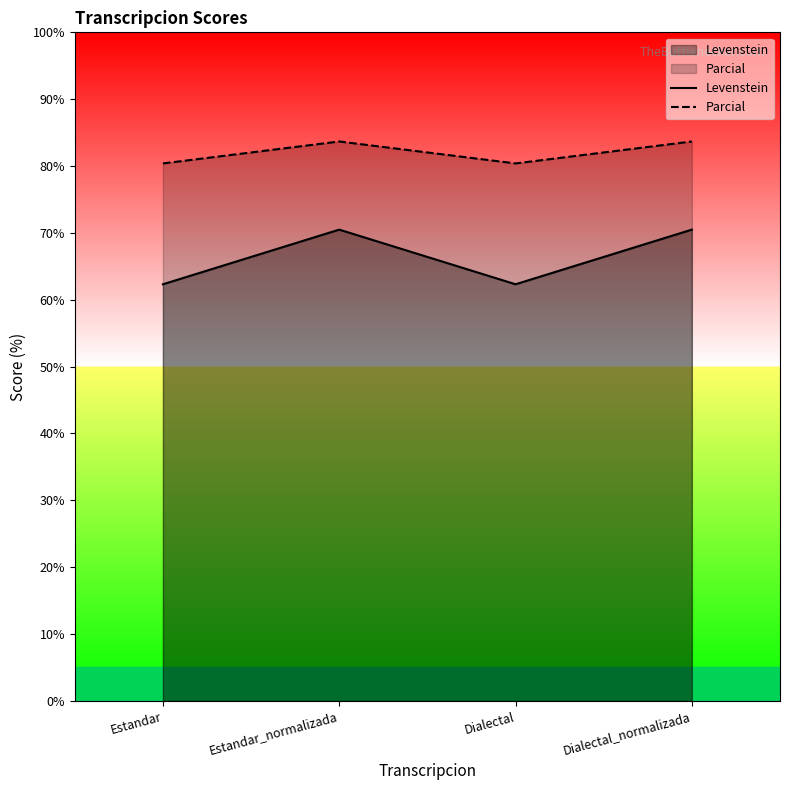

What is the value of the Parcial point at the 1st from the left?

80.4